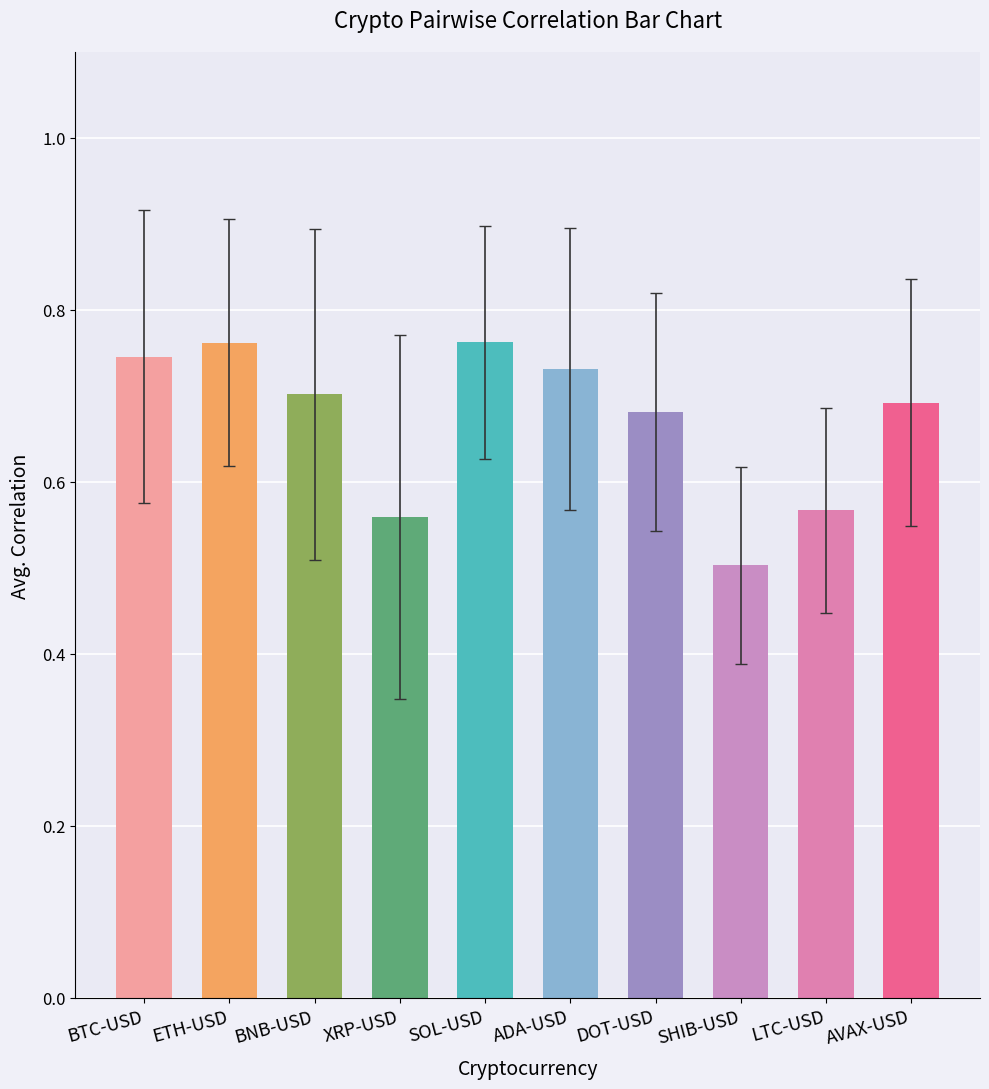

What is the label of the 7th bar from the right?

XRP-USD